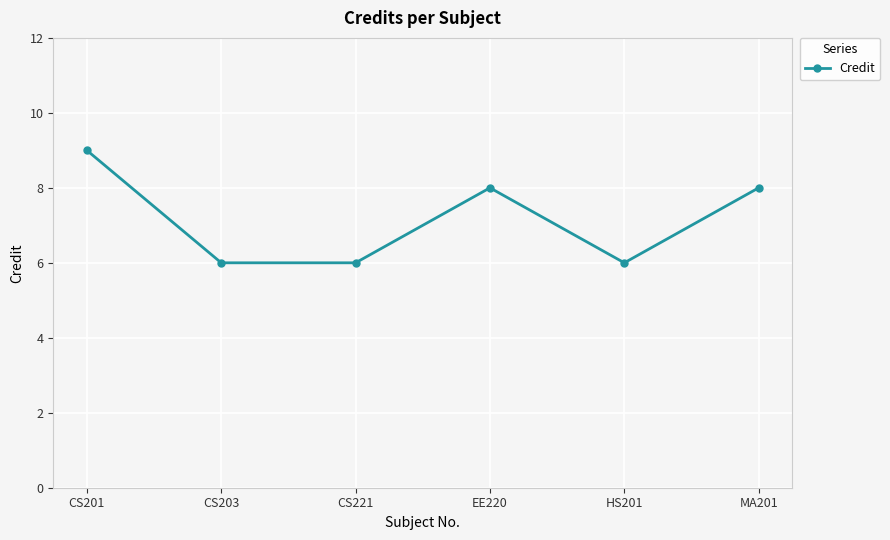

The chart shows a value of 8 at EE220. True or false?

True